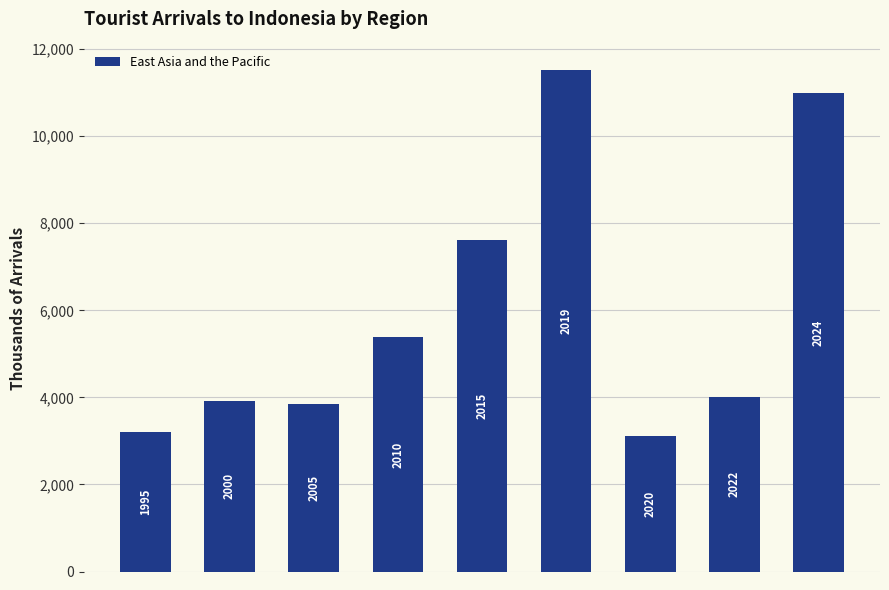

Reading left to right, extract all data points from this chart.

0=3213.0	1=3909.0	2=3837.0	3=5376.0	4=7616.1	5=11531.1	6=3110.1	7=4016.6	8=10987.4